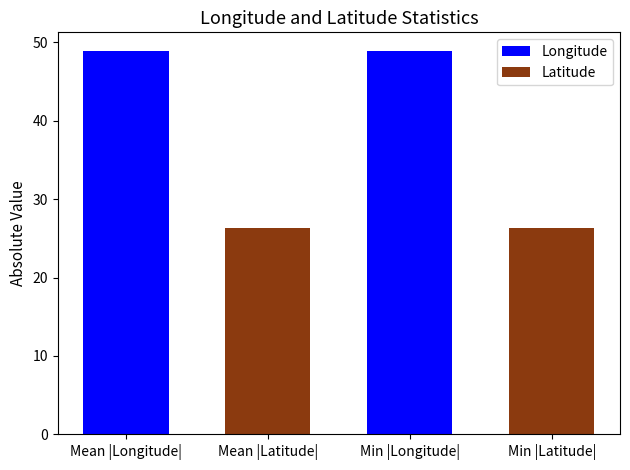

Which series has the largest range (max minus min)?

longitude